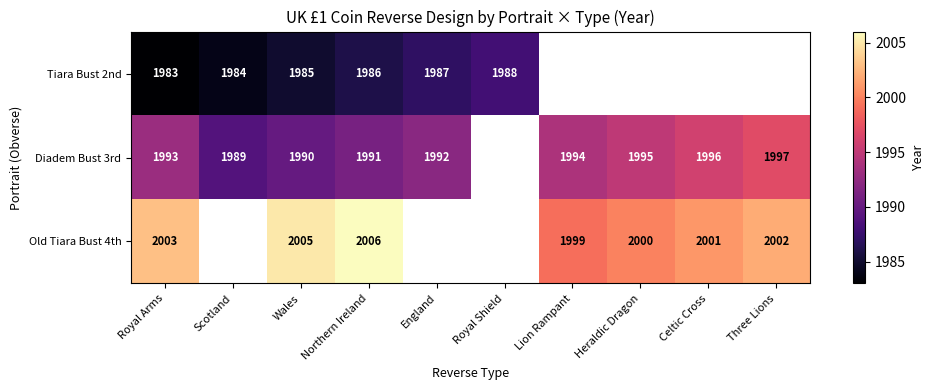

Is it true that Old Tiara Bust 4th equals 3106 at Celtic Cross?

False